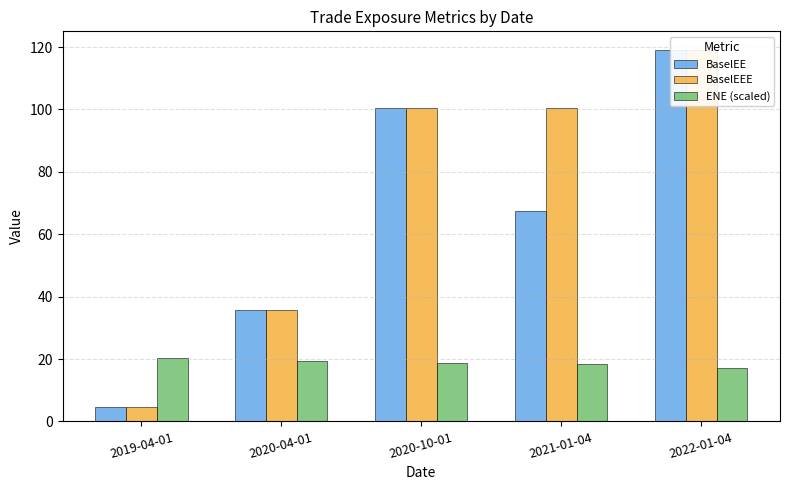

What are all the series names shown in the legend?

BaselEE, BaselEEE, ENE (scaled)